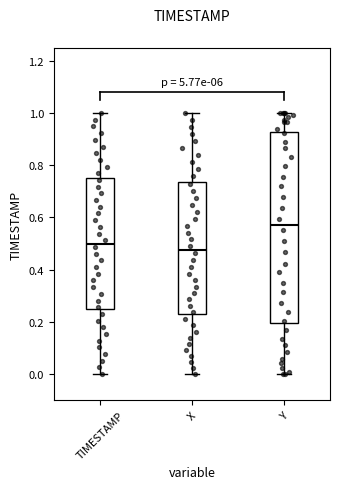

Which box has the lowest median line?

X